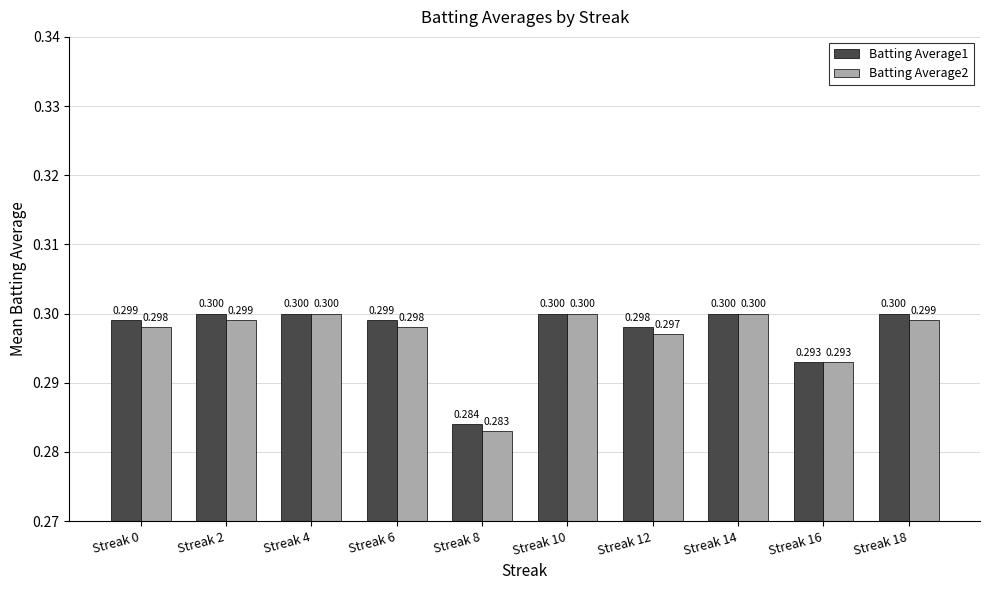

Is the value of Batting Average1 at Streak 16 greater than the value of Batting Average2 at Streak 10?

No